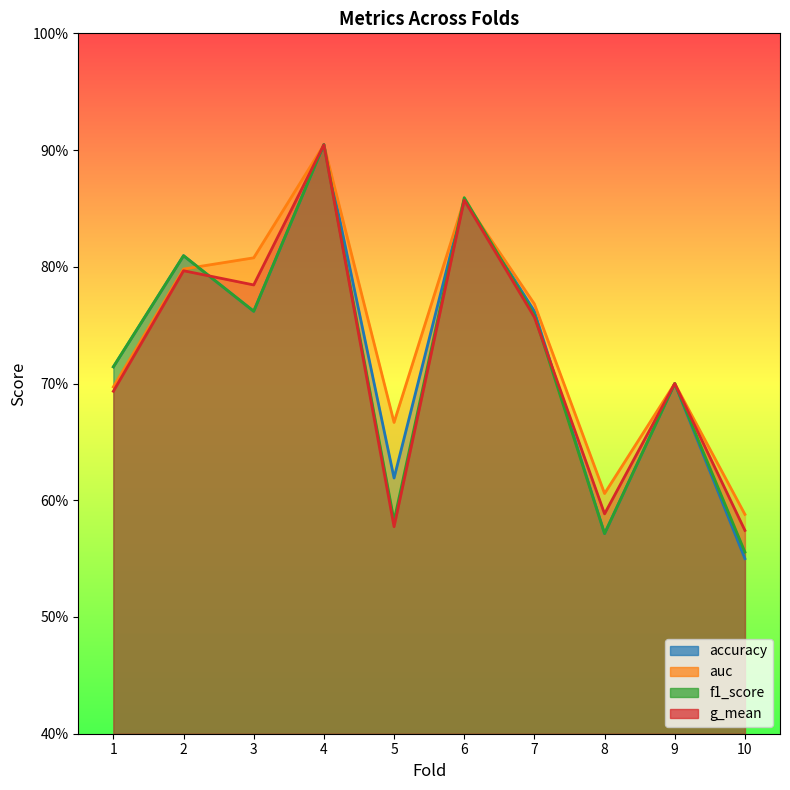

Rank the series at 10 from lowest to highest value.

accuracy, f1_score, g_mean, auc